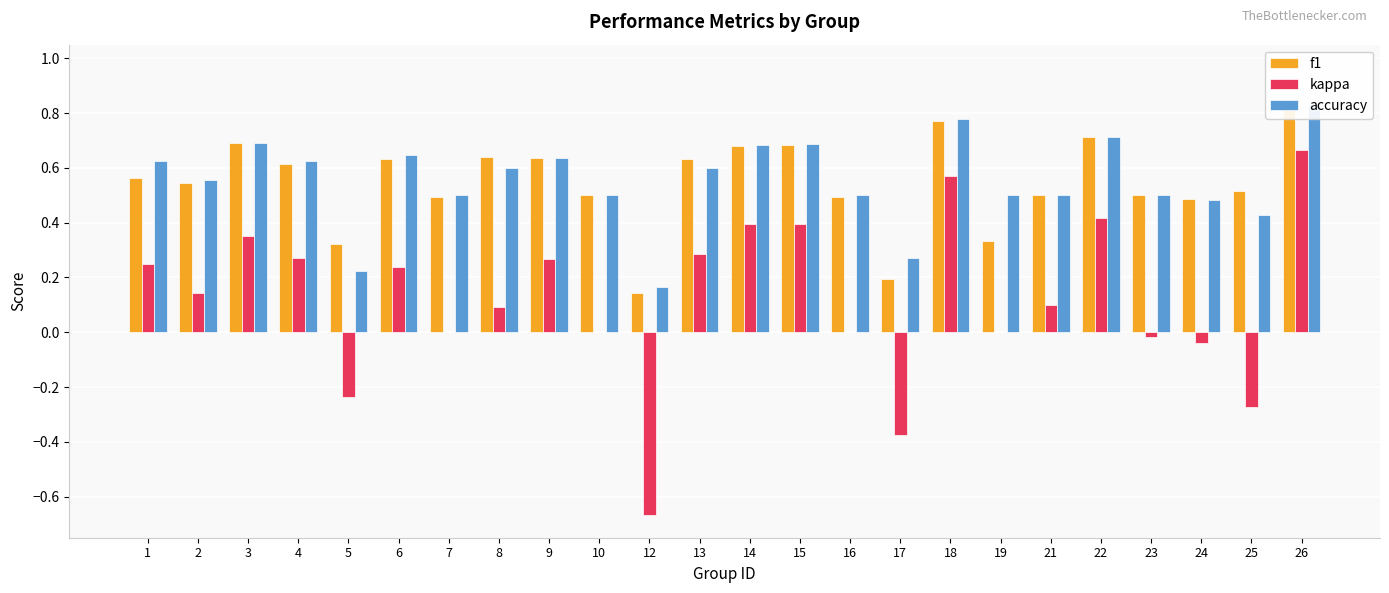

At which label does f1 reach its peak?

26